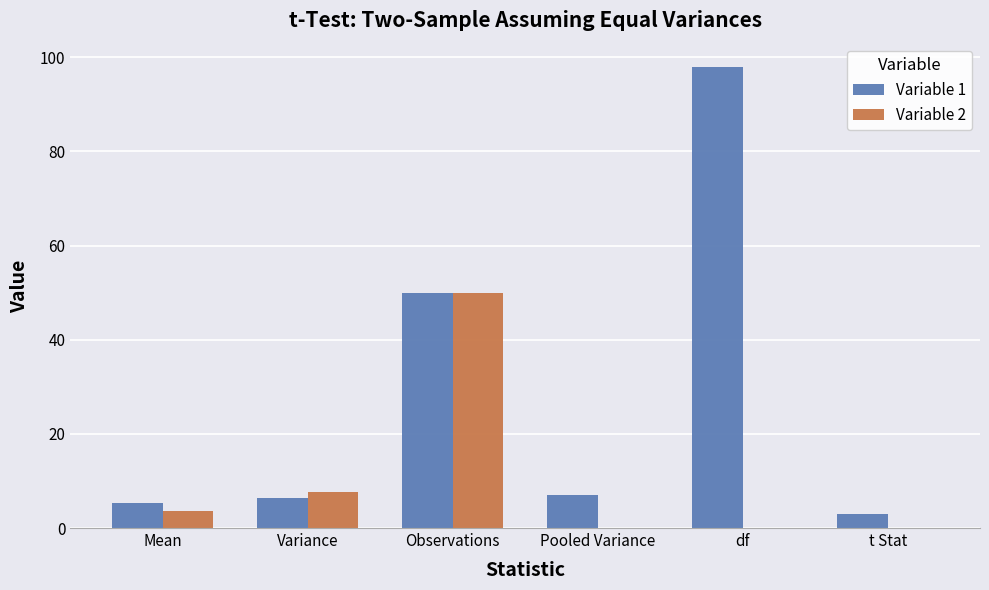

What is the sum of all Variable 2 values?

61.4